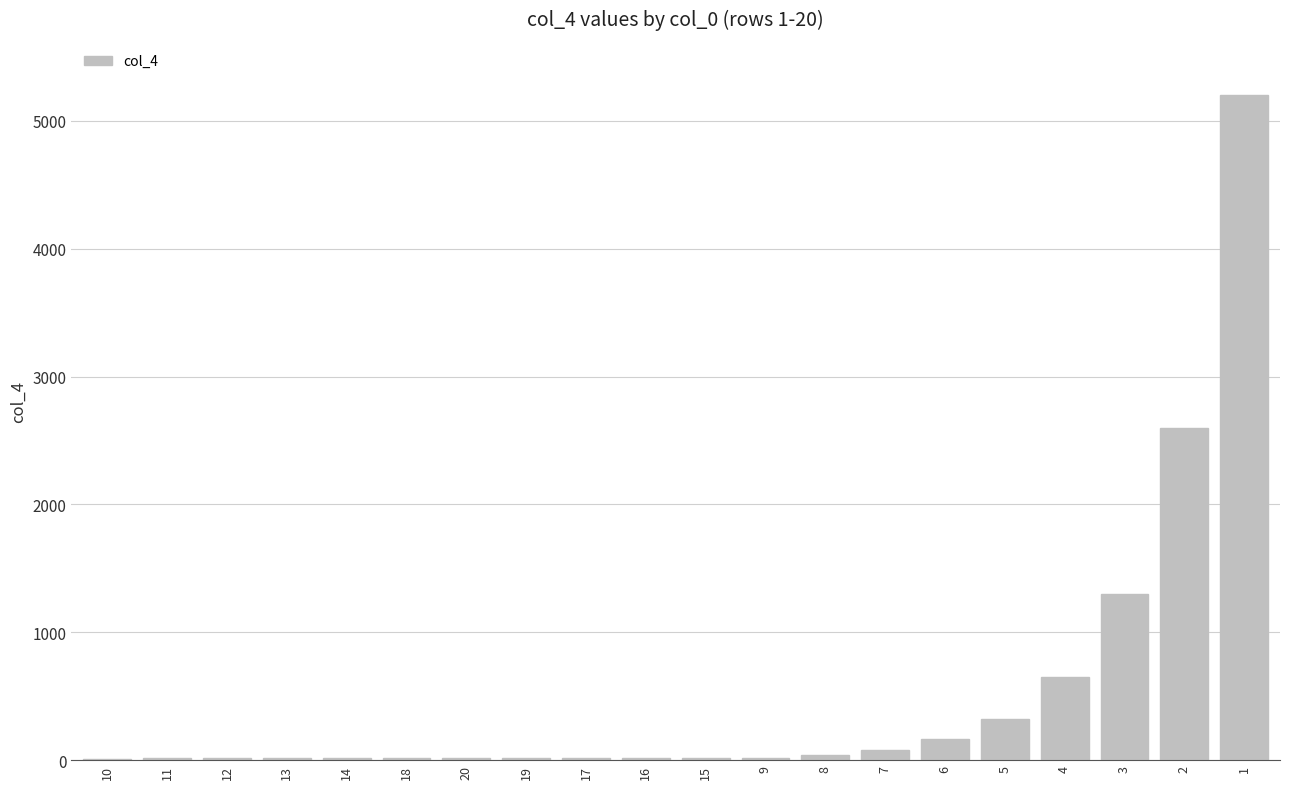

What is the approximate value at 16?

19.8